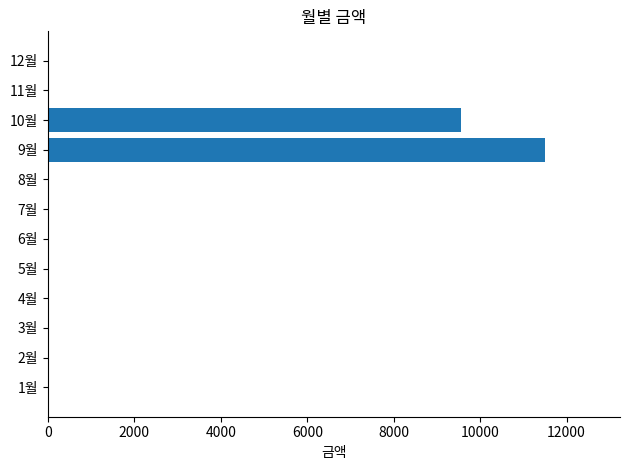

Which has a higher value, 10월 or 4월?

10월